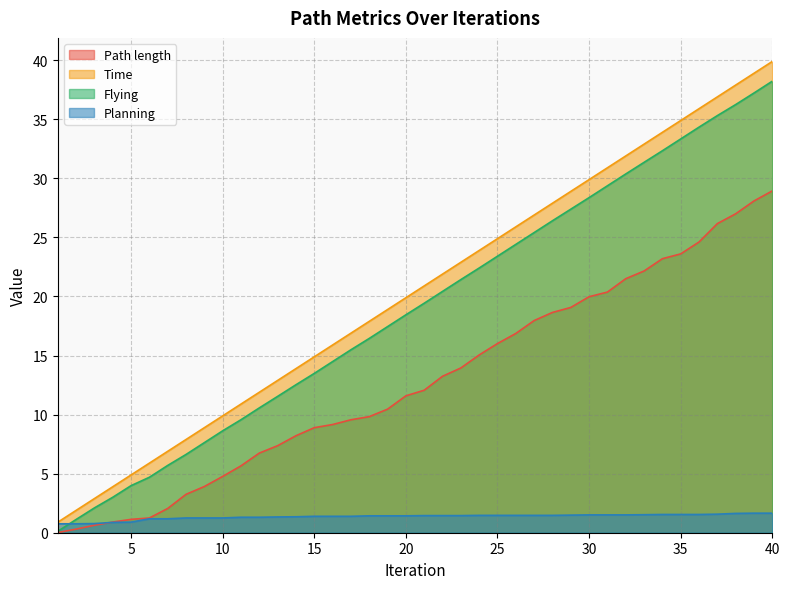

Rank the series by their maximum value, from lowest to highest.

Planning, Path length, Flying, Time